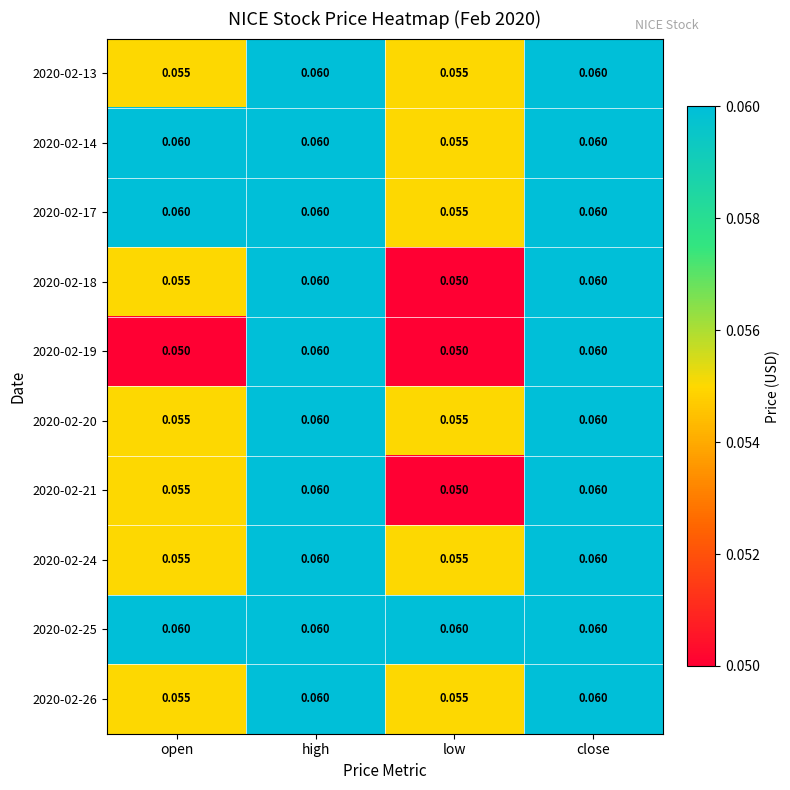

Where is 2020-02-21 nearest to the value 0?

low